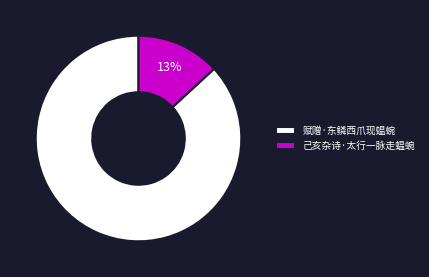

Which category has the smallest portion of the pie?

己亥杂诗·太行一脉走蝹蜿